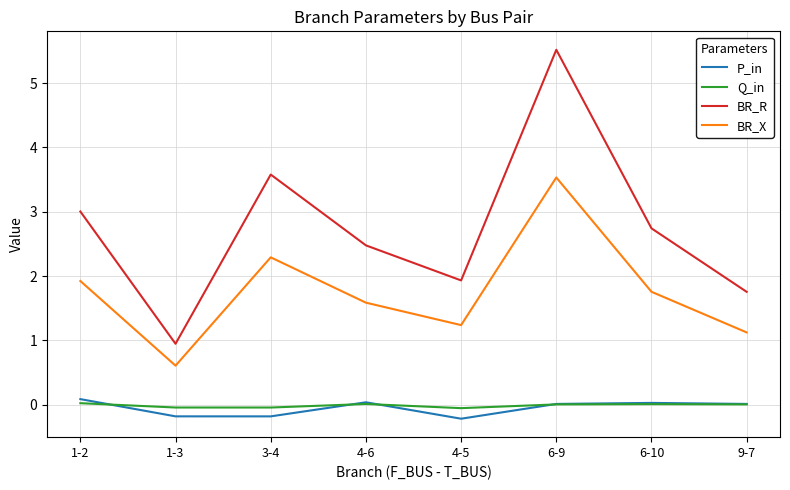

True or false: BR_X and P_in intersect in this chart.

False